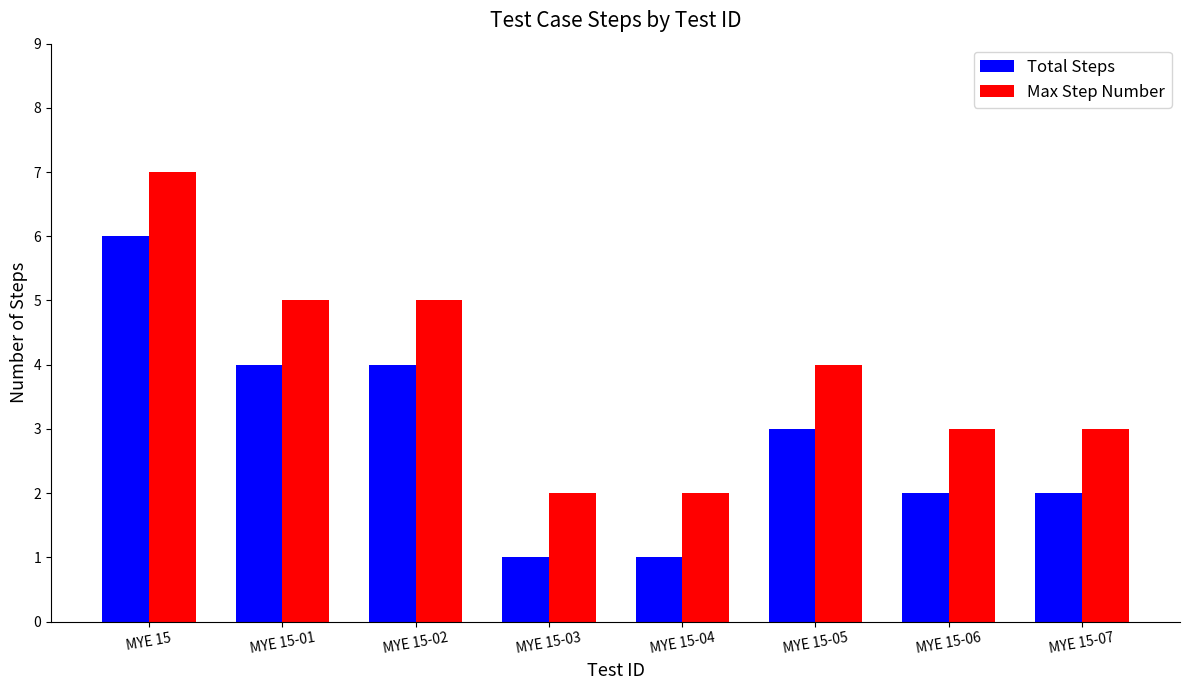

List the series in order of their peak value, lowest first.

Total Steps, Max Step Number